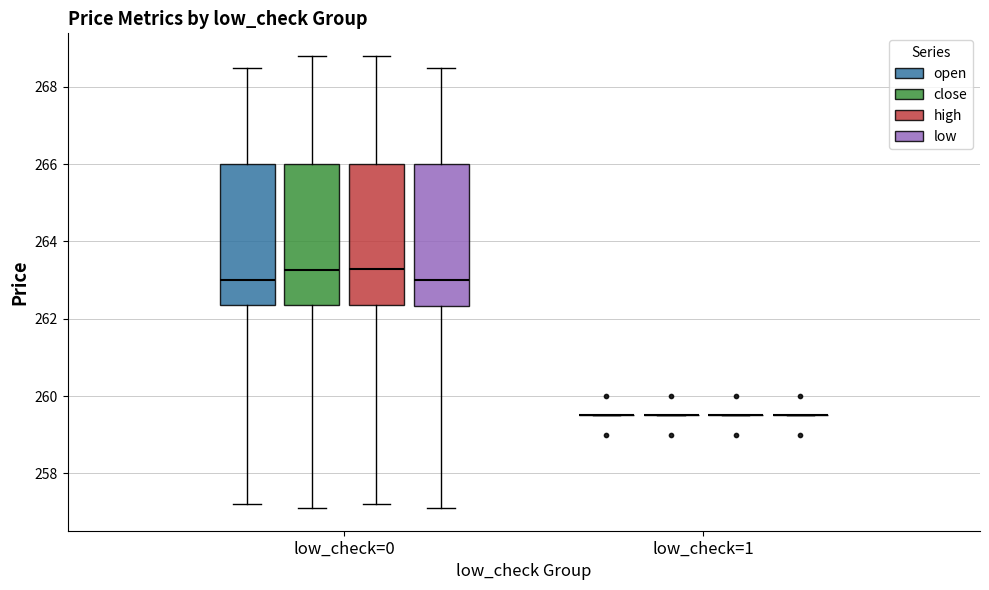

Reading left to right, transcribe this box plot: for each box, give where its median line is, the range the box spans, and where its two whiskers end, as read against the y-axis. The values are not printed on the chart, so give them approximately, as read against the axis.

low_check=0 (open): median 263.0, box 262.4 to 266.0, whiskers 257.2 to 268.6
low_check=0 (close): median 263.2, box 262.4 to 266.0, whiskers 257.2 to 268.8
low_check=0 (high): median 263.4, box 262.4 to 266.0, whiskers 257.2 to 268.8
low_check=0 (low): median 263.0, box 262.4 to 266.0, whiskers 257.2 to 268.6
low_check=1 (open): box collapsed to a line at 259.6, whiskers 259.6 to 259.6
low_check=1 (close): box collapsed to a line at 259.6, whiskers 259.6 to 259.6
low_check=1 (high): box collapsed to a line at 259.6, whiskers 259.6 to 259.6
low_check=1 (low): box collapsed to a line at 259.6, whiskers 259.6 to 259.6